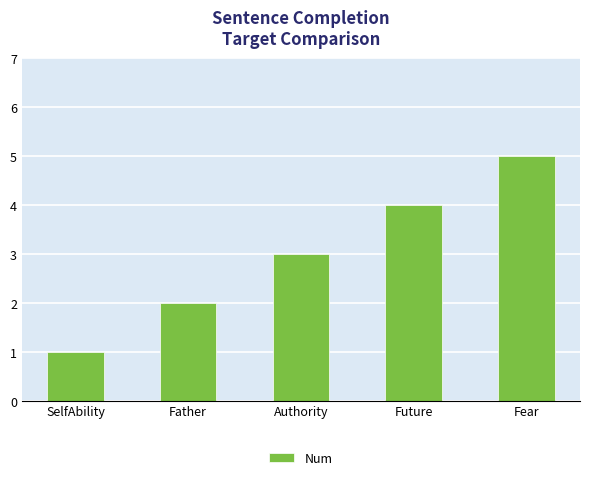

Are the bars grouped side by side (vs. stacked)?

No